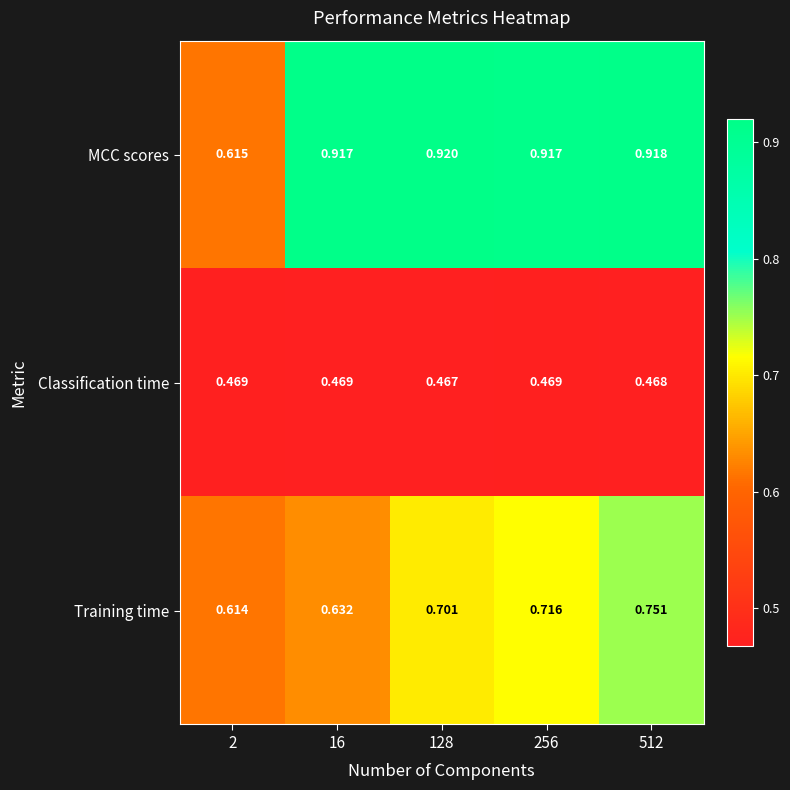

Between 2 and 256, which series saw the biggest shift?

MCC scores